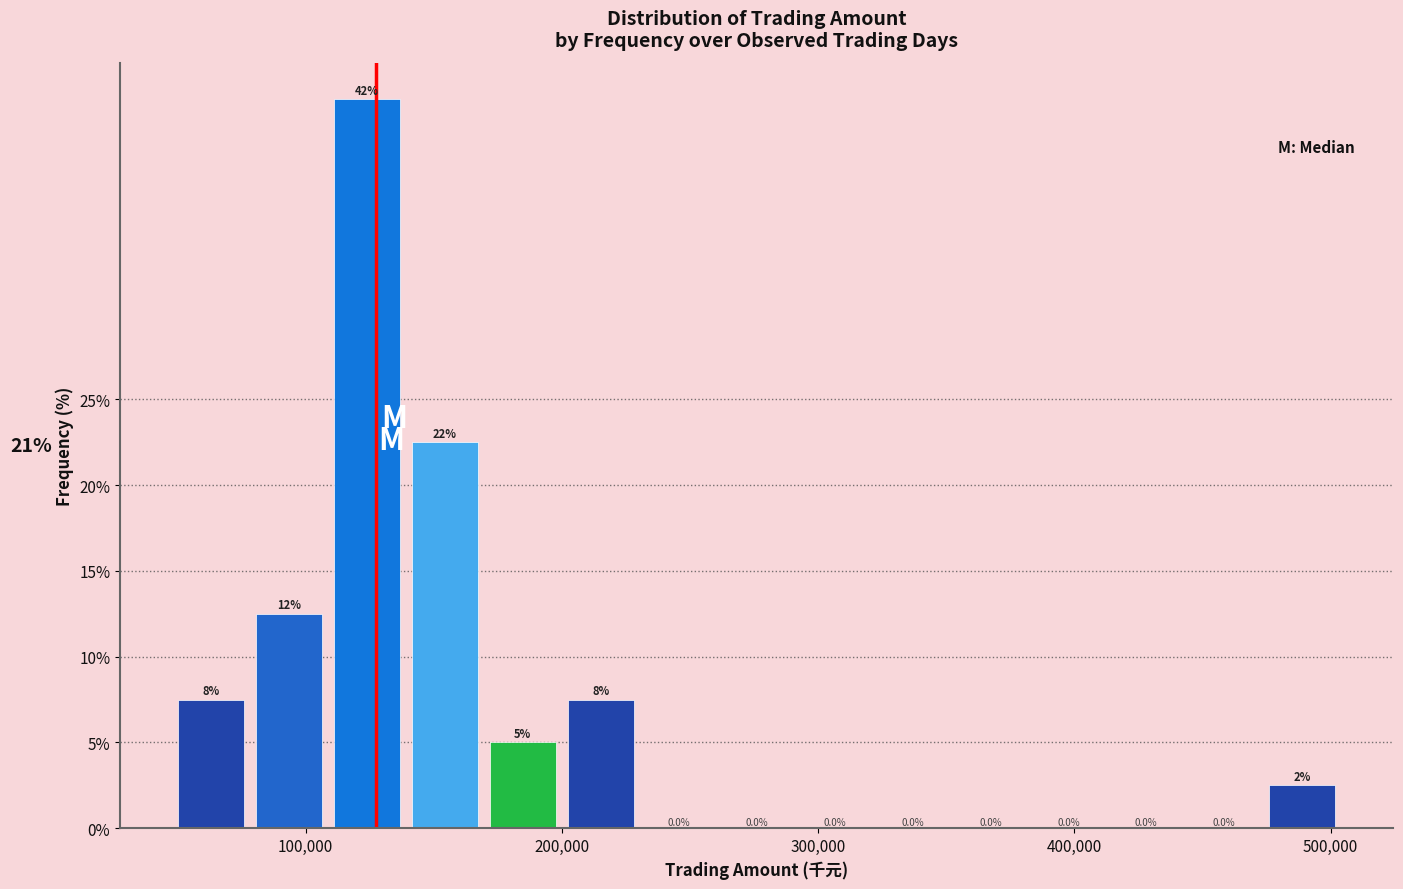

Read against the x-axis, roughly where is the centre of the tallest bar?

120000